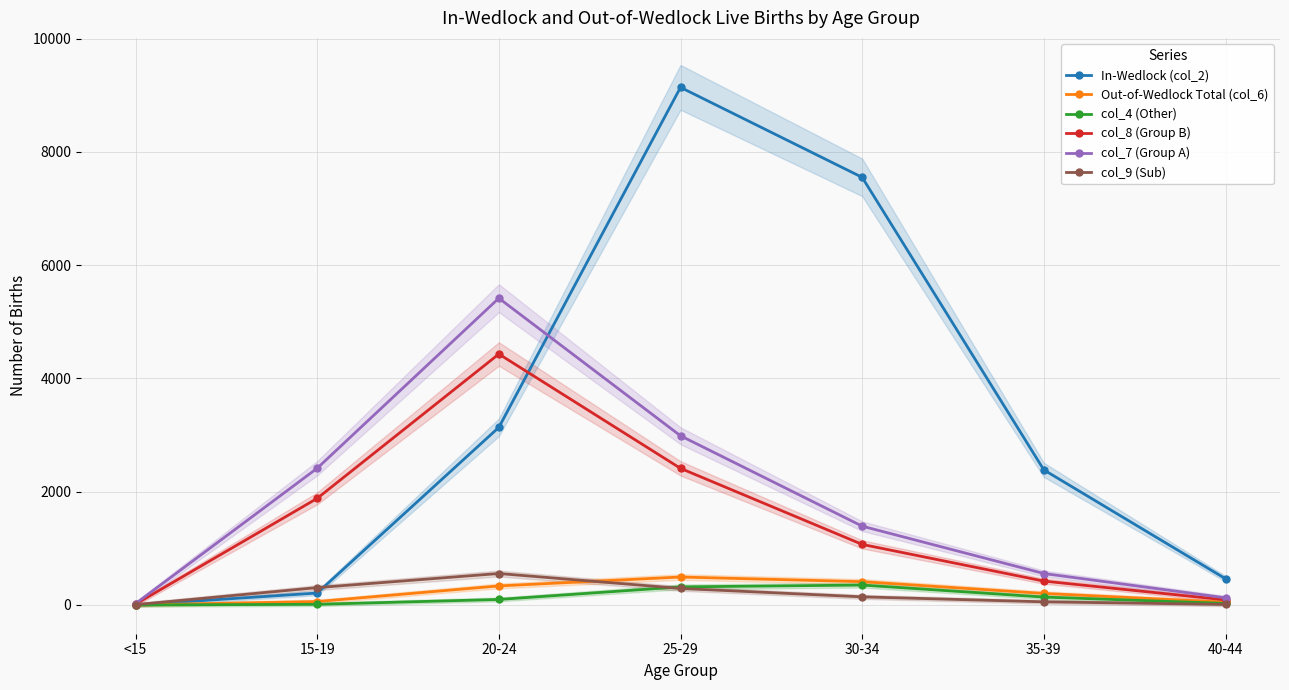

Is this an area chart (filled region under the line)?

No